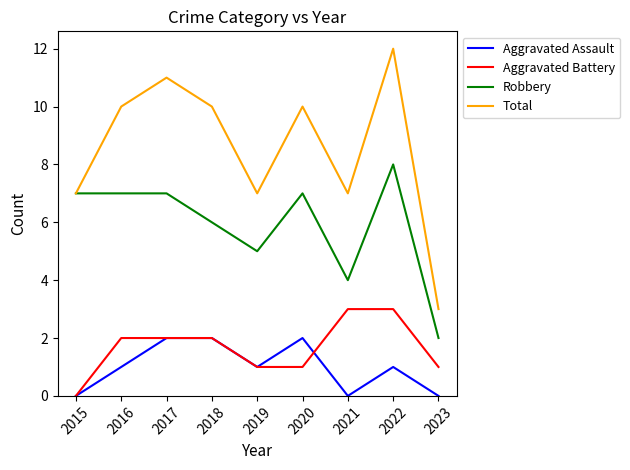

At which category does Total reach its first local peak?

2017